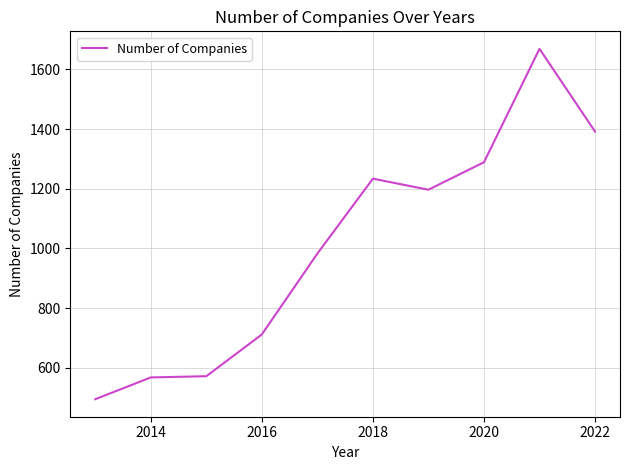

What is the smallest value displayed?

495